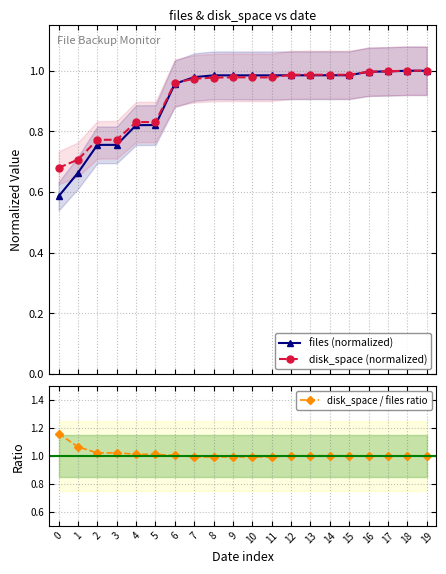

How many intersections are there between disk_space (normalized) and files (normalized)?

6